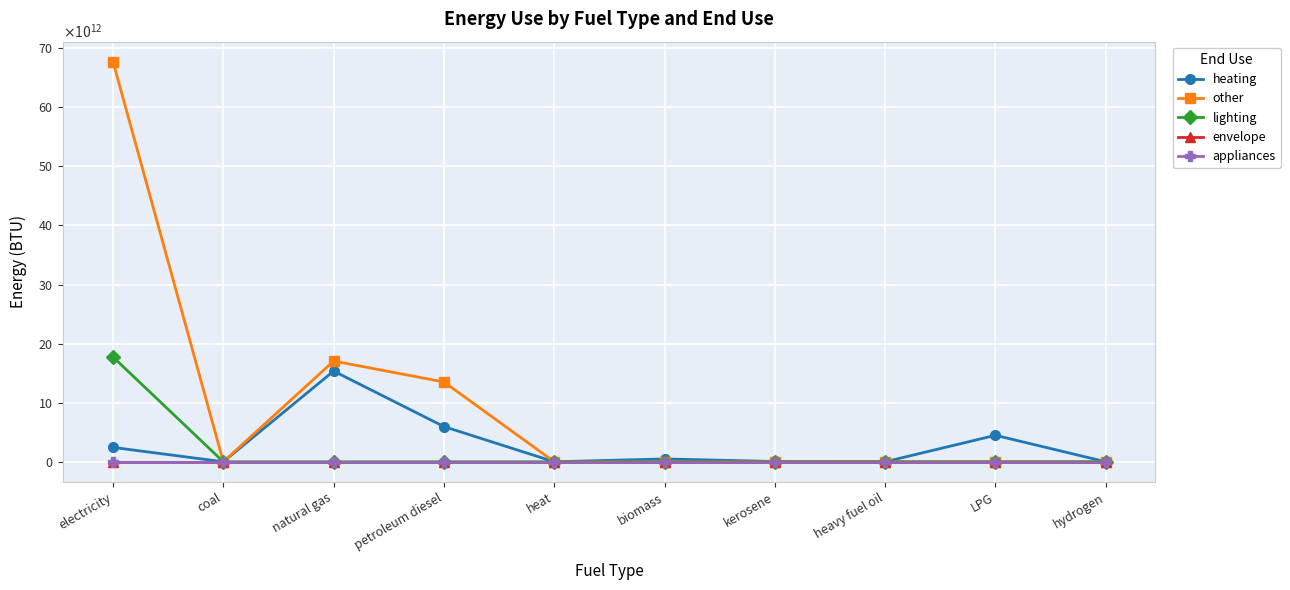

Is this an area chart (filled region under the line)?

No